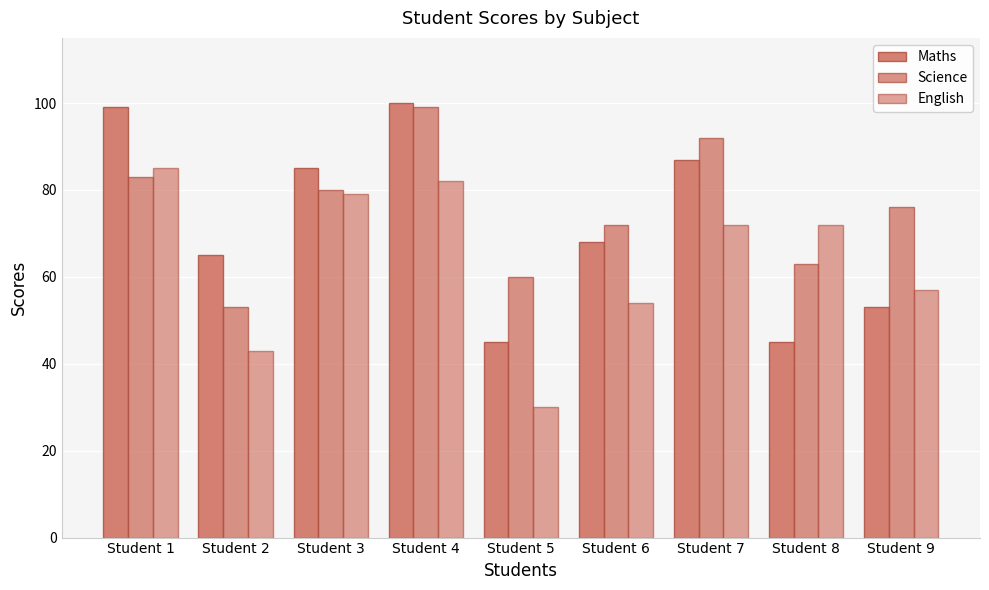

How many bars are there in total?

27